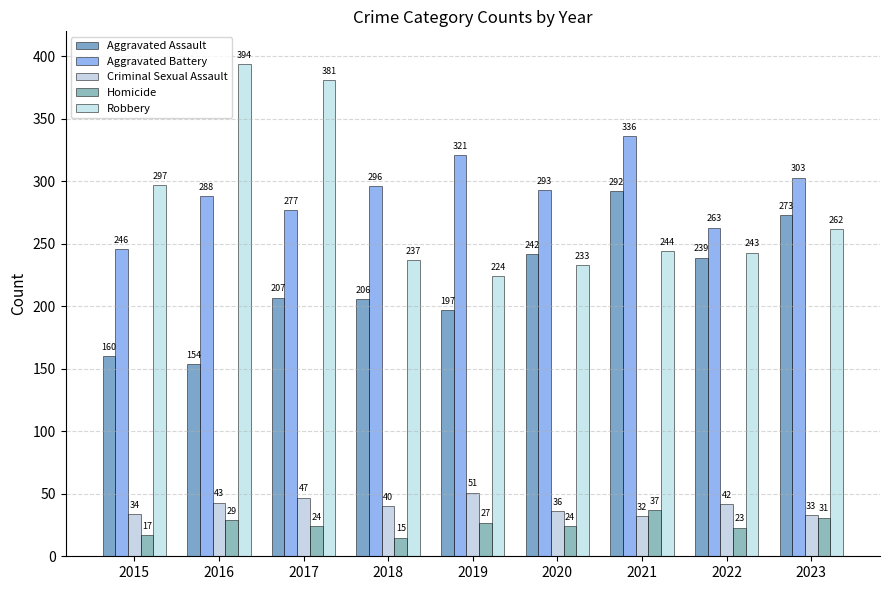

How many bars are there in each group?

5